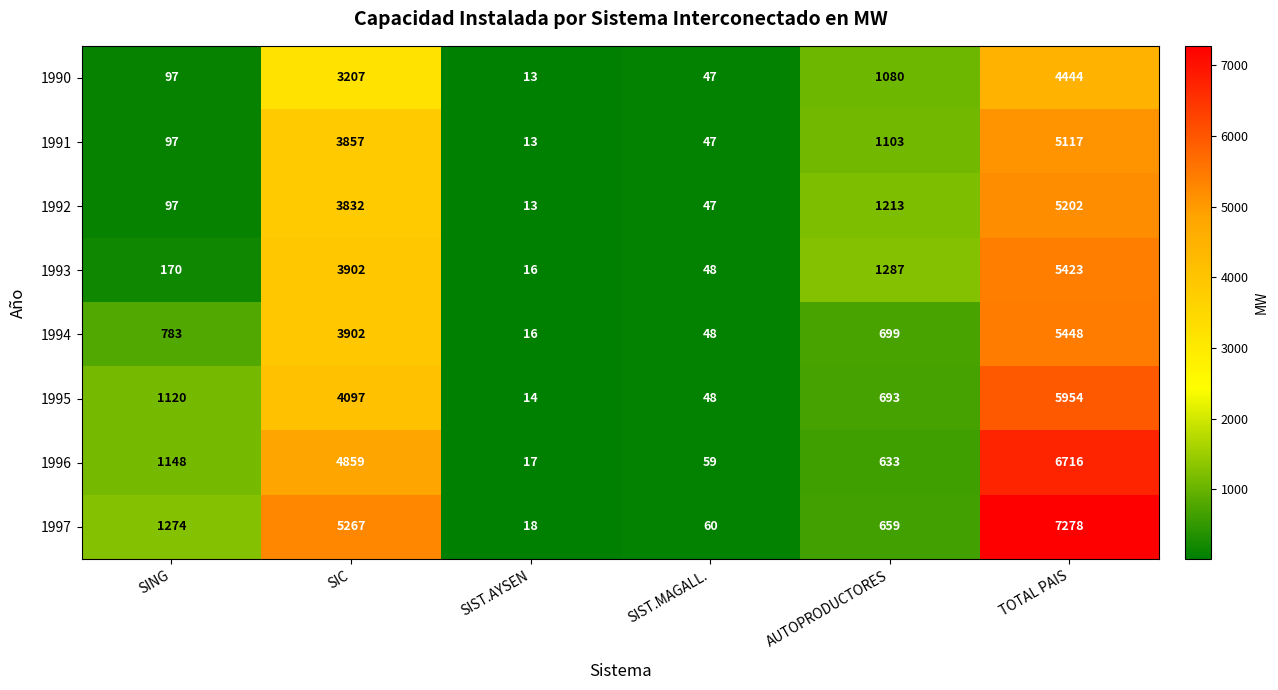

What is the greatest value displayed?

7278